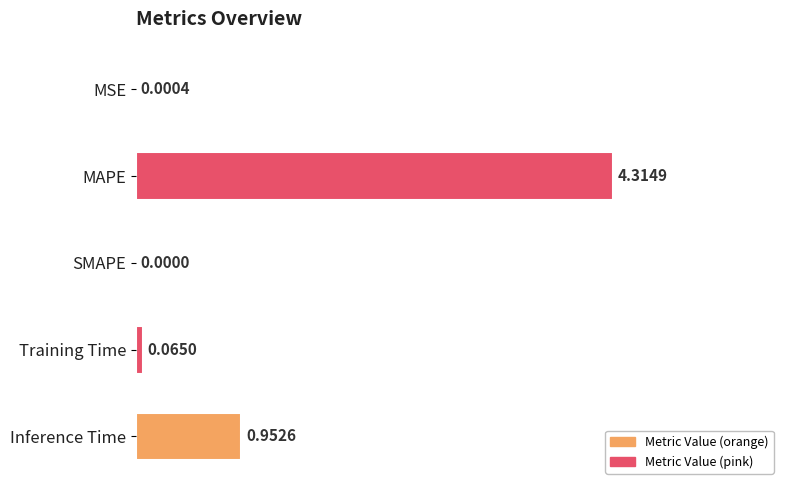

True or false: the data shows 1.0 at Inference Time.

True